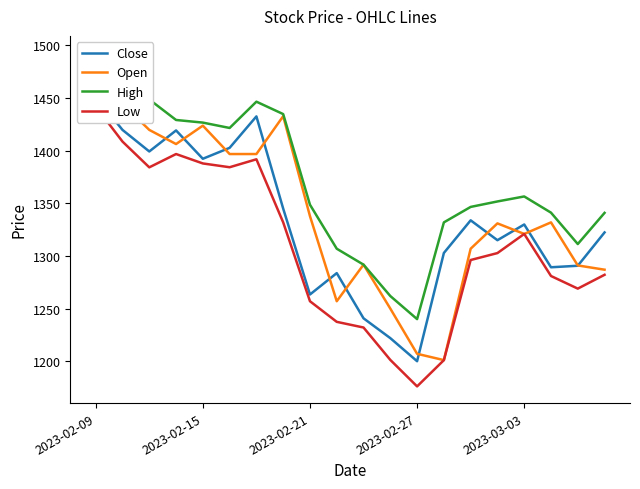

What position from the left is 14?

15